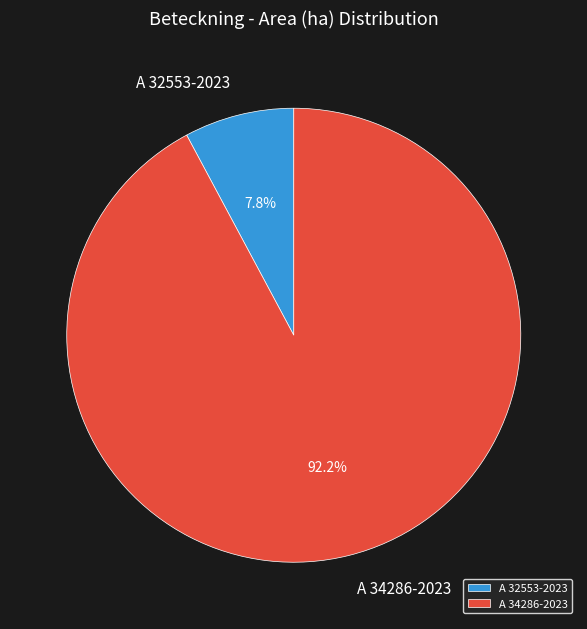

Combined, what portion of the pie is A 34286-2023 and A 32553-2023?

100.0%